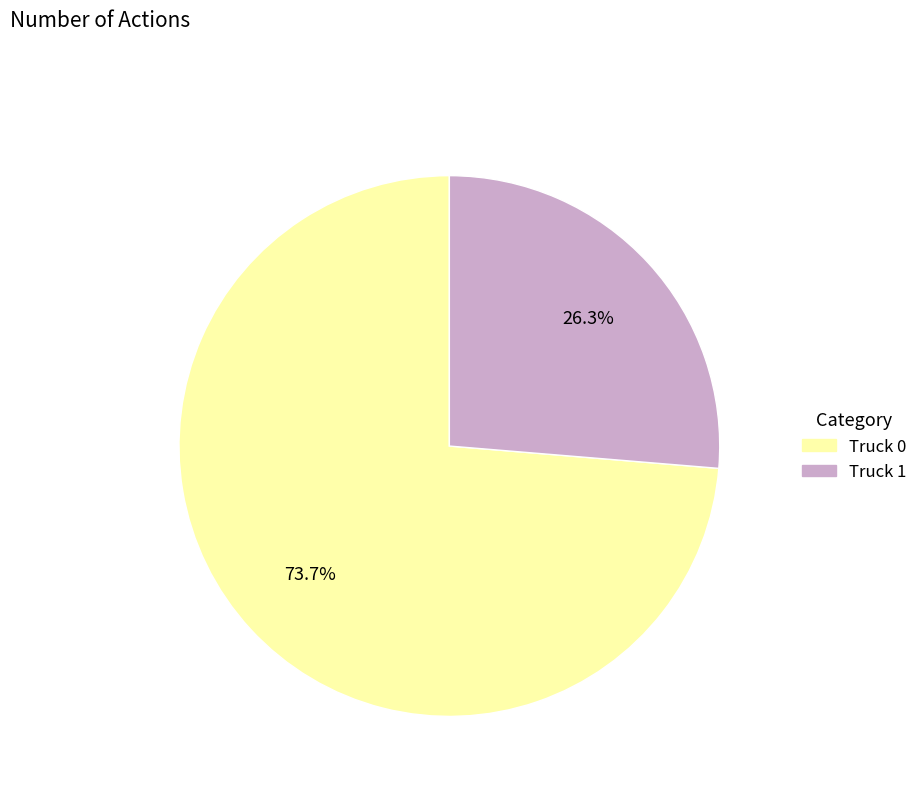

What is the total percentage of Truck 0 and Truck 1?

100.0%